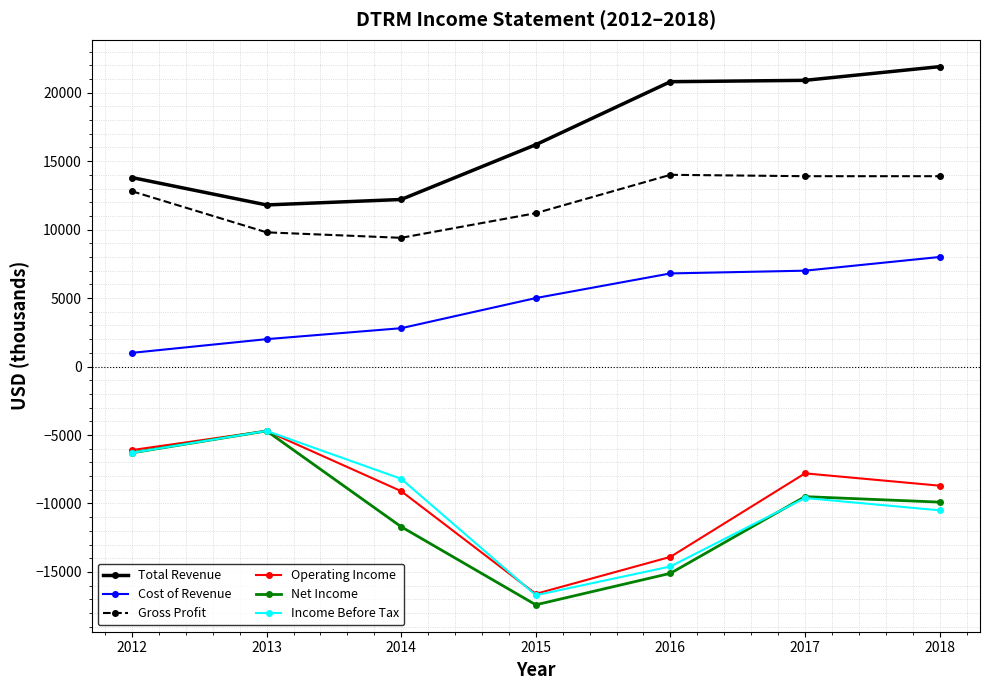

What is the smallest value displayed?

-17400